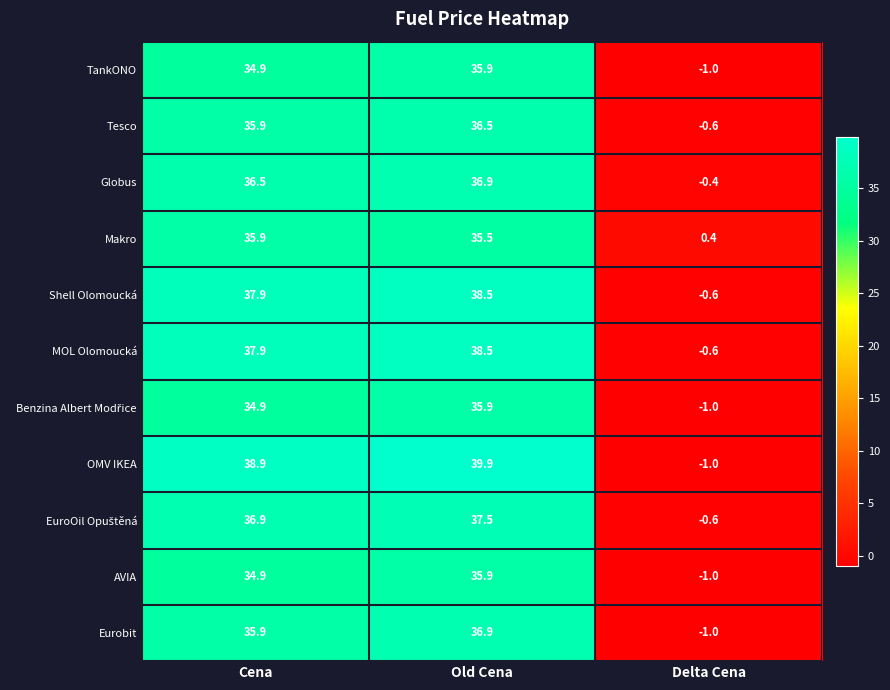

What is the difference between the highest and lowest values at Old Cena?

4.4